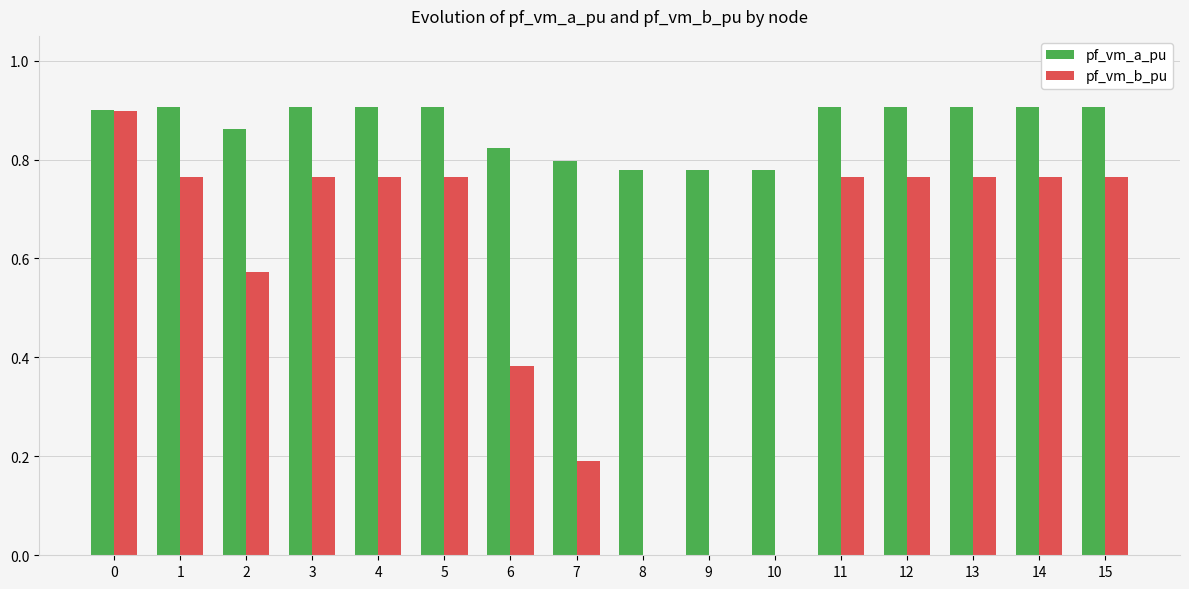

How many categories are shown in the chart?

16